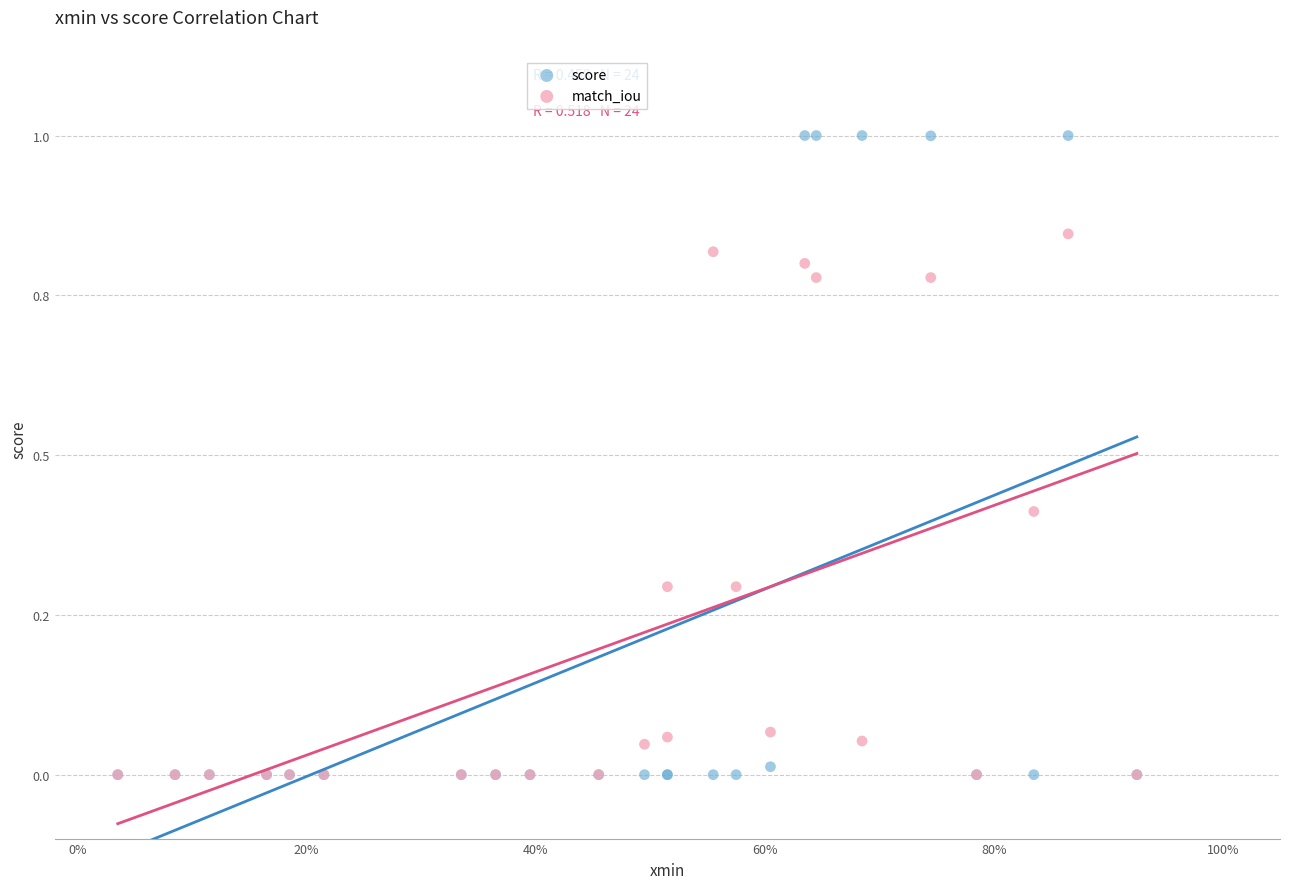

What are all the series names shown in the legend?

score, match_iou